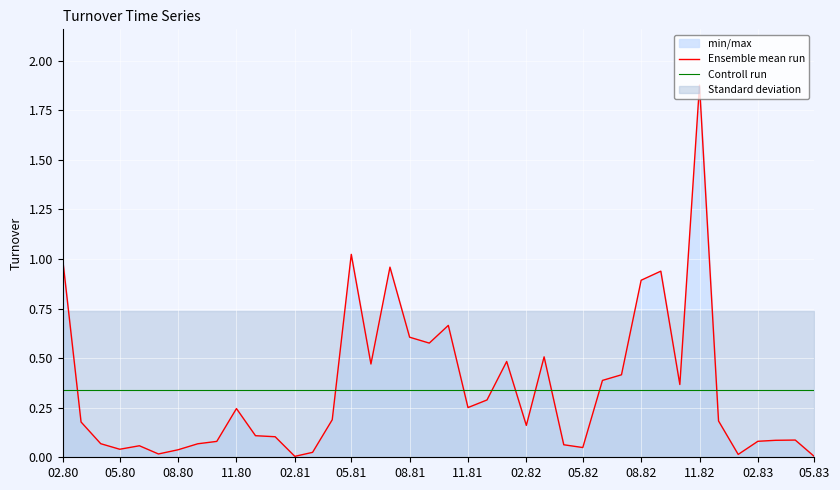

True or false: Ensemble mean run has a value of 0.4 at 08.82.

False